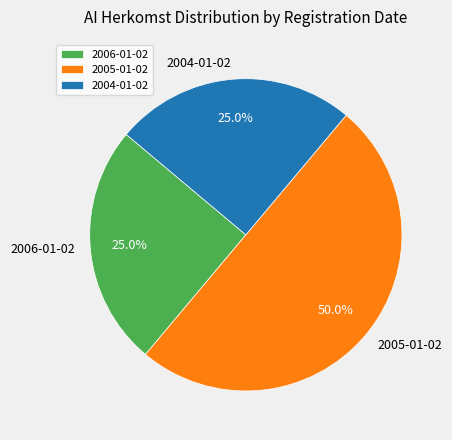

Does 2004-01-02 account for over 50% of the chart?

No